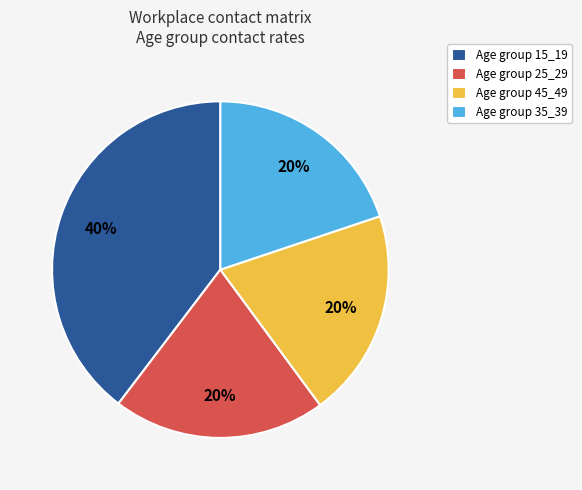

True or false: Age group 15_19 accounts for 40% of the total.

True